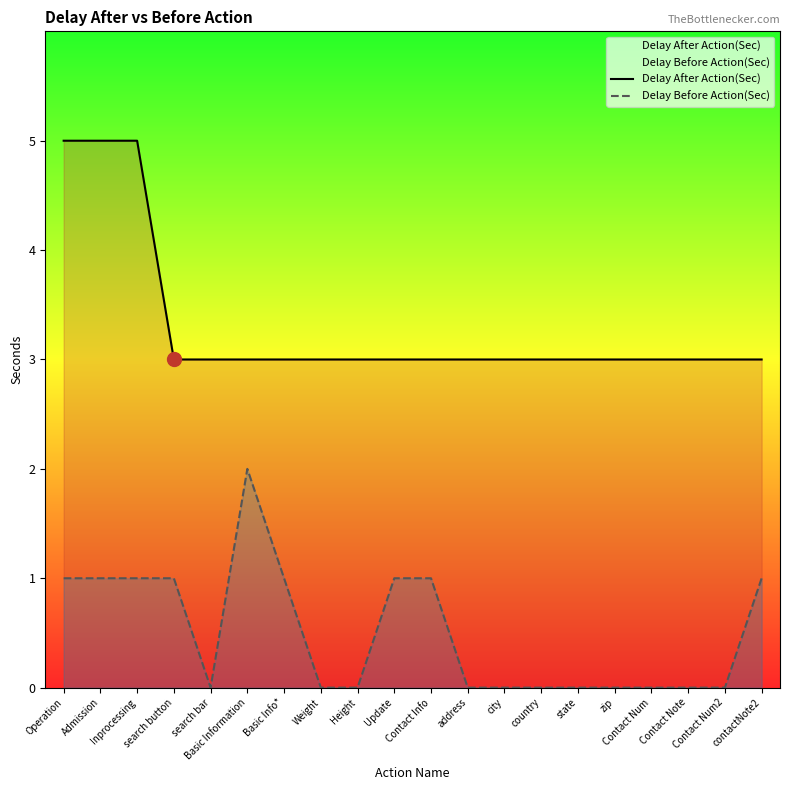

Between Contact Num and search bar, which is larger?

Contact Num